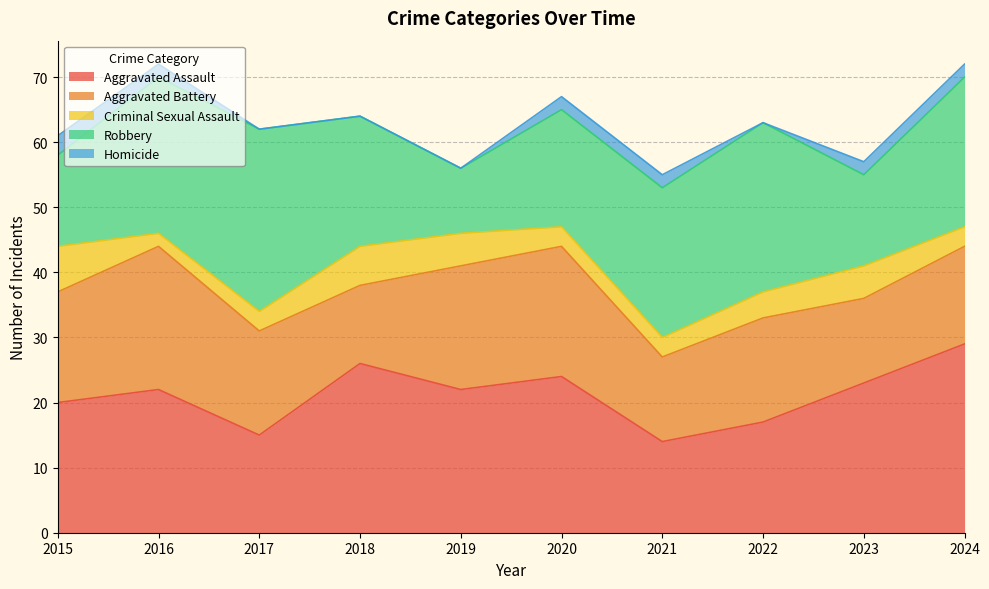

How many values in the Robbery series exceed 23?

3